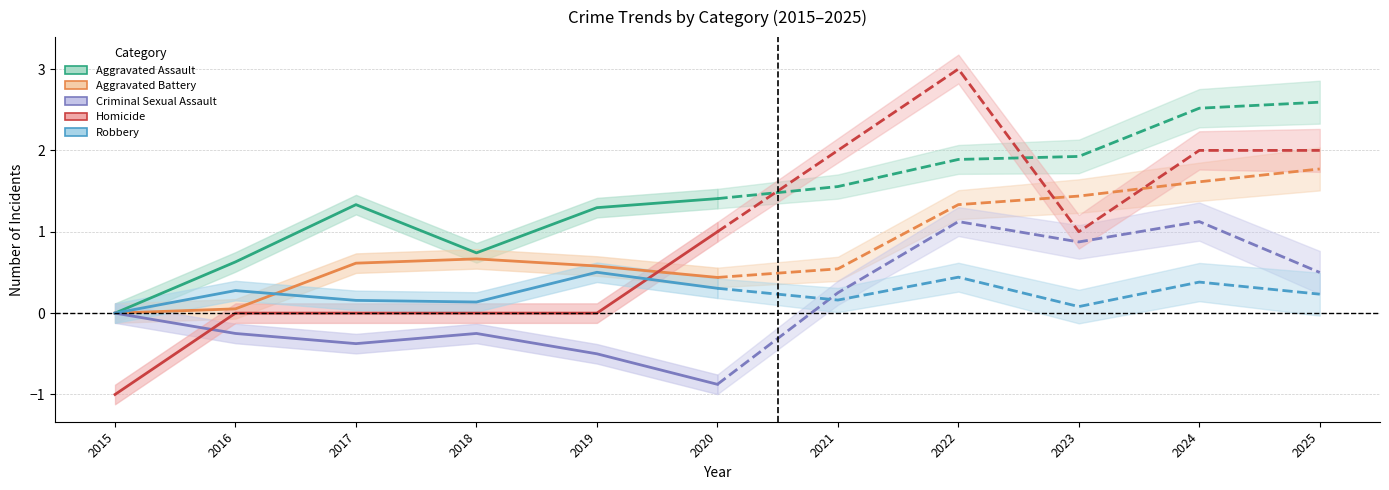

Which series has the largest total across all categories?

Aggravated Assault